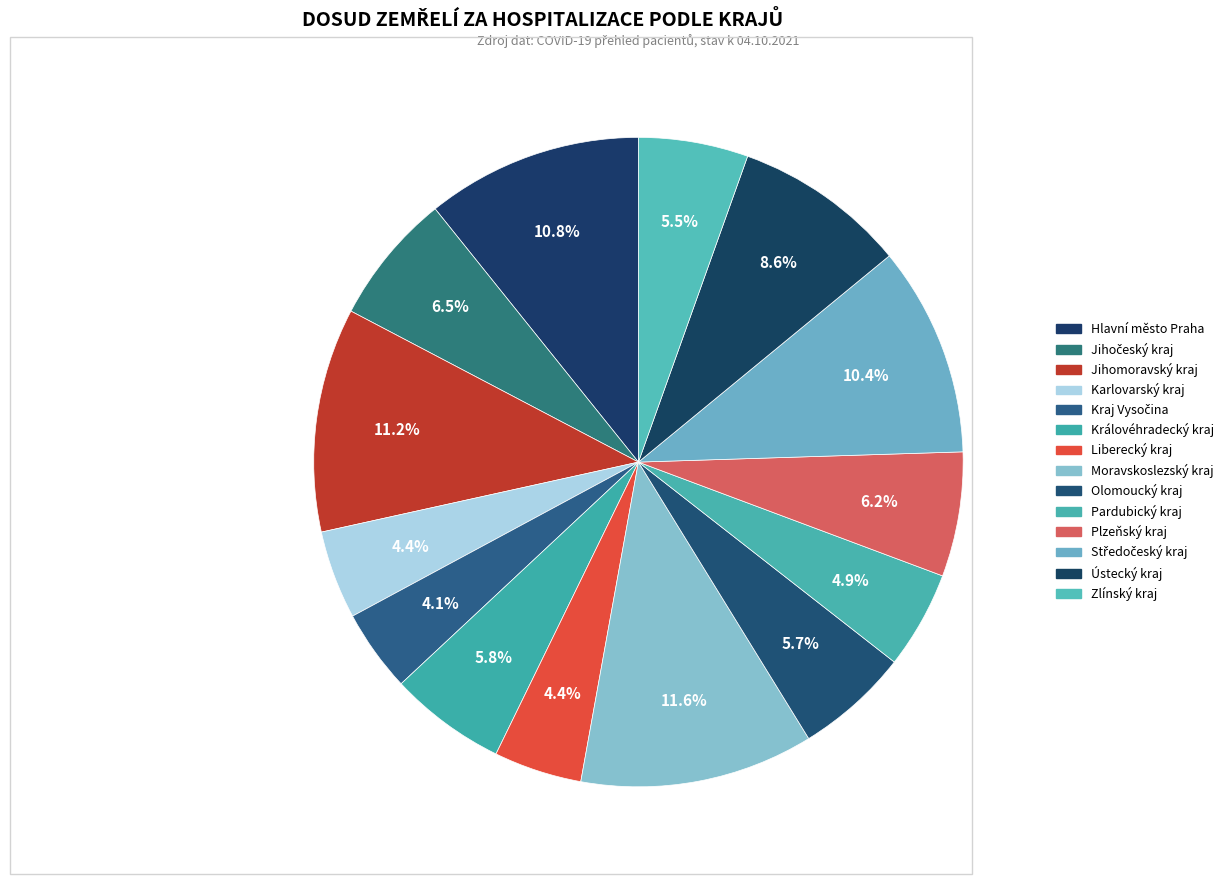

How many slices are in this pie chart?

14